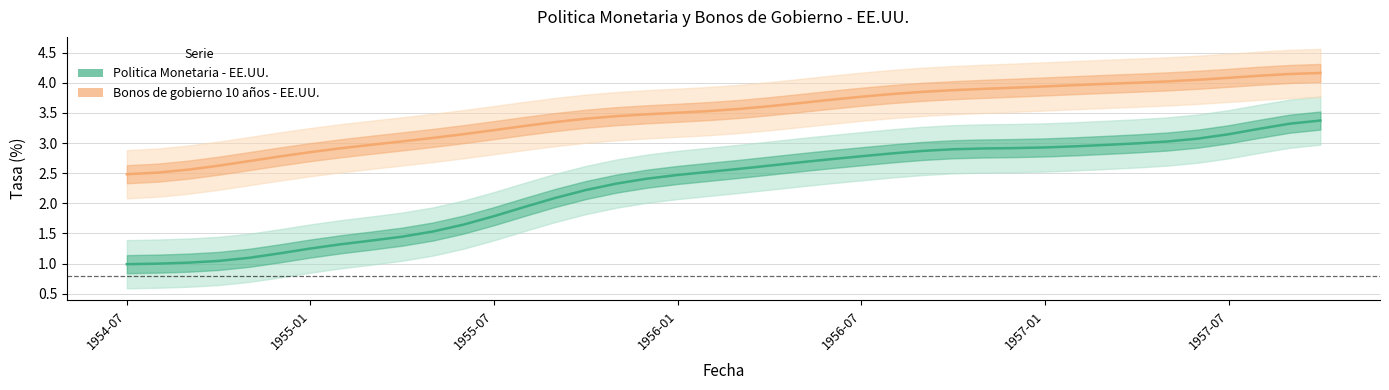

How many series are shown in this chart?

2